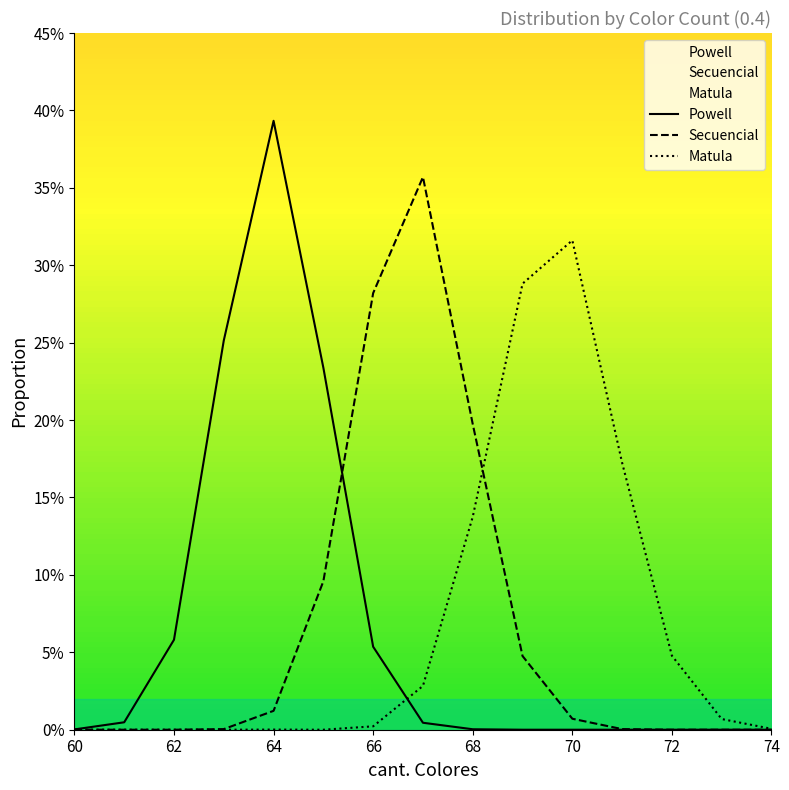

True or false: Powell has more than 1 points higher than both neighbors.

False